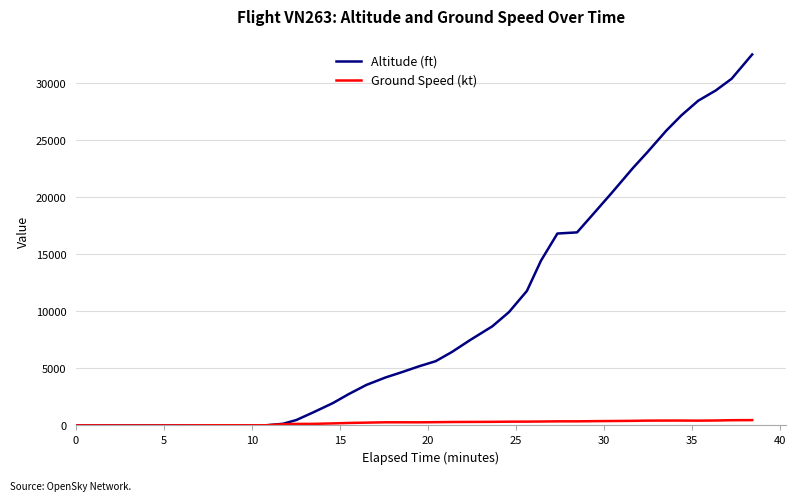

What are all the series names shown in the legend?

Altitude (ft), Ground Speed (kt)